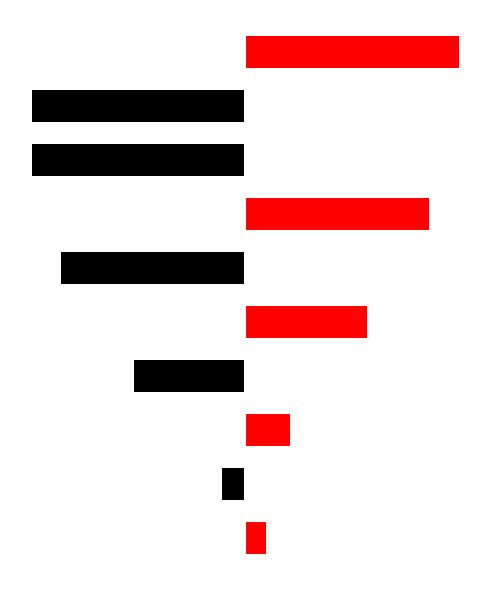

Reading left to right, what are all the values shown in this chart?

black_series: 0=0	1=-58778	2=0	3=-282595	4=0	5=-470046	6=0	7=-543654	8=-544992	9=0
red_series: 0=54306	1=0	2=114668	3=0	4=311093	5=0	6=470132	7=0	8=0	9=546891